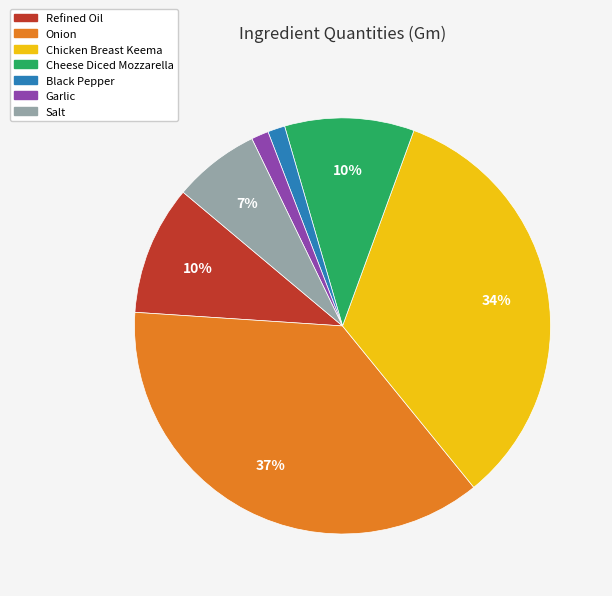

How many slices are in this pie chart?

7